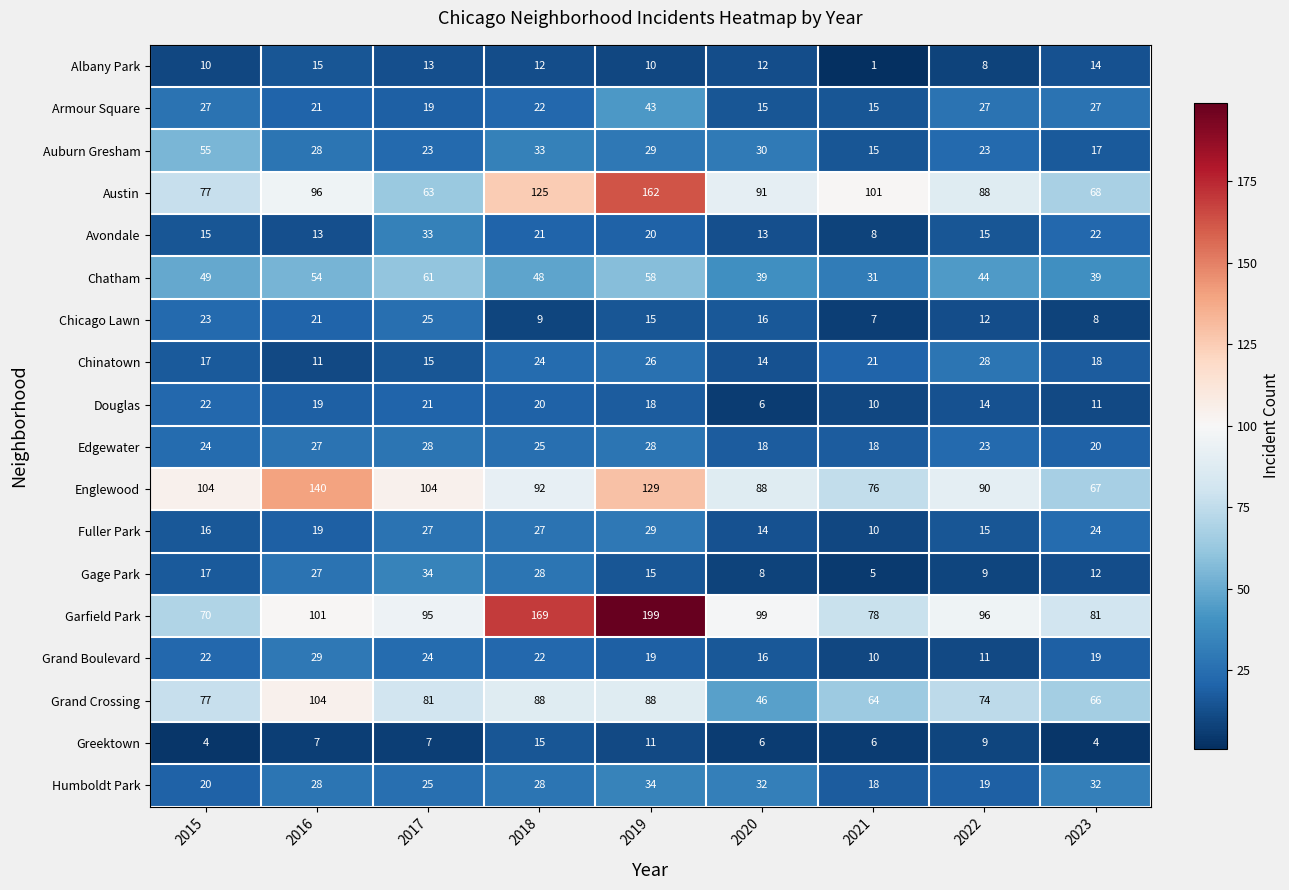

What is the difference between the maximum and minimum values in the Englewood series?

73